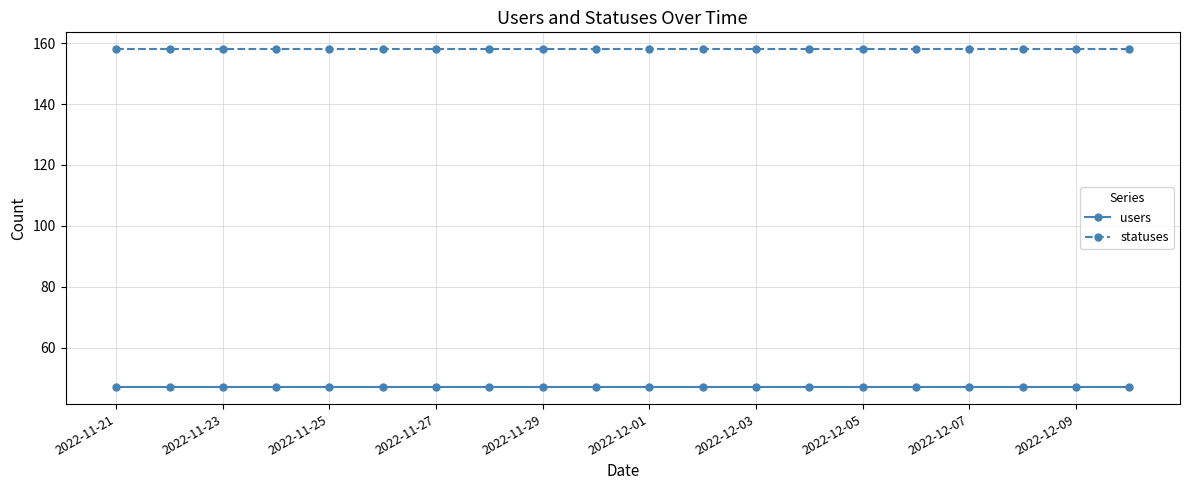

What are all the series names shown in the legend?

users, statuses